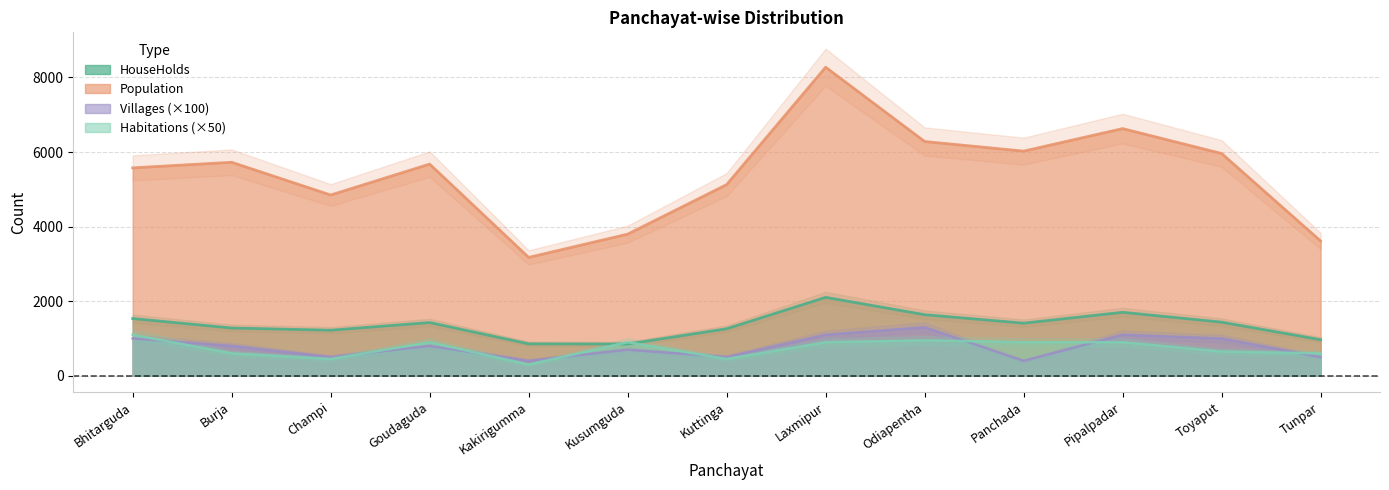

What is the maximum value for HouseHolds?

2103